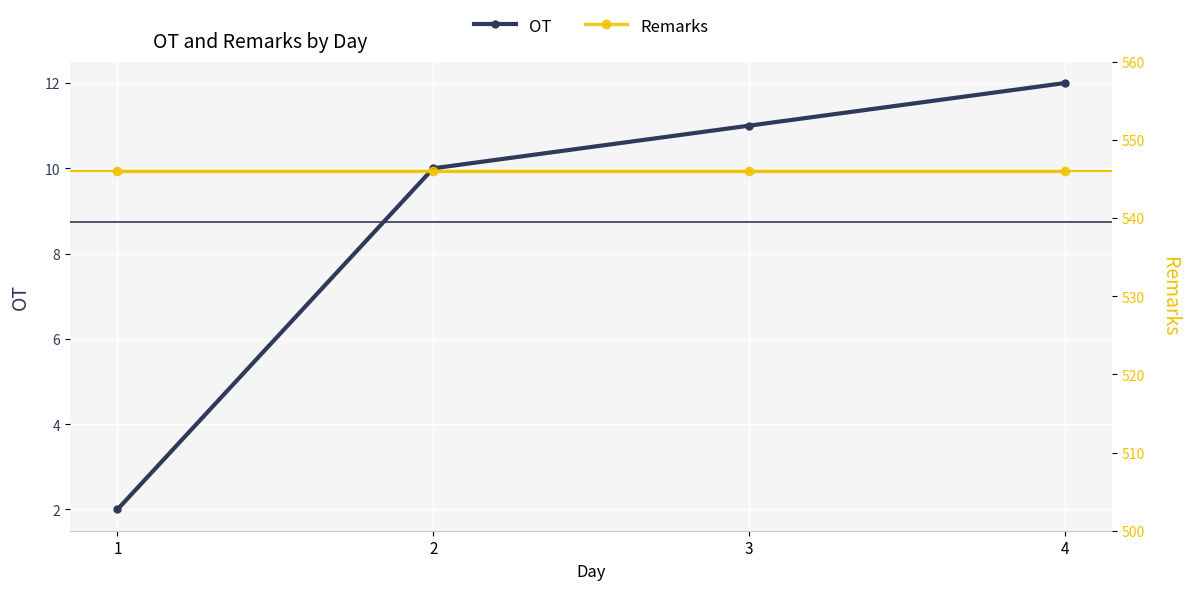

True or false: OT and Remarks intersect in this chart.

False